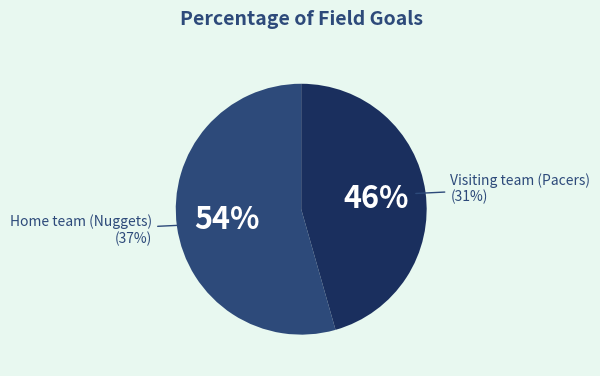

Count the number of slices in the pie.

2